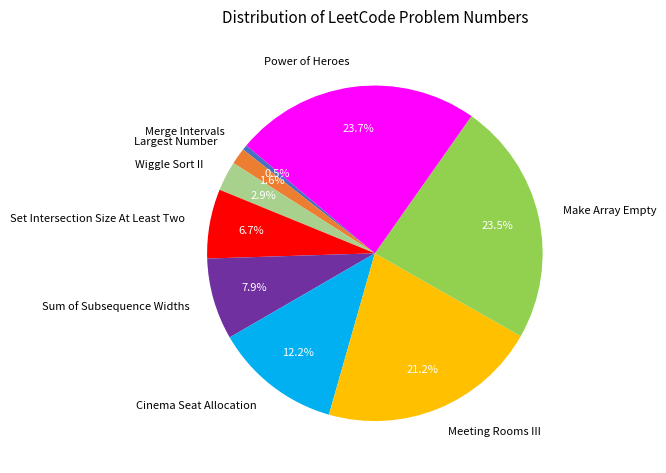

Between Meeting Rooms III and Sum of Subsequence Widths, which is larger?

Meeting Rooms III